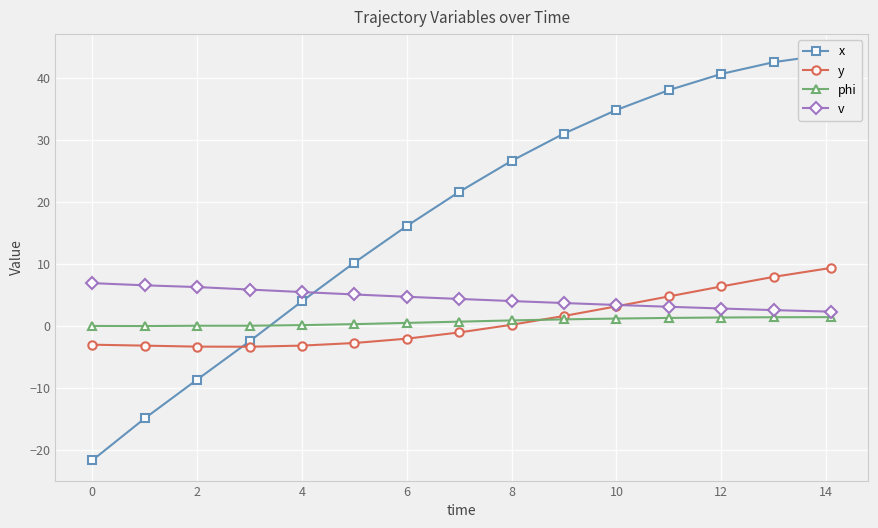

What is the difference between the second highest and minimum values in the x series?

64.2